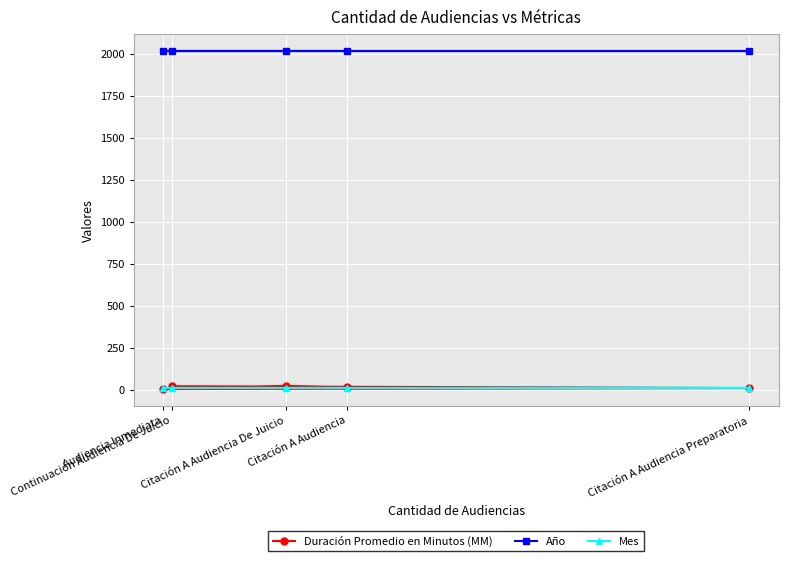

The Año series shows 756 at Citación A Audiencia De Juicio. True or false?

False